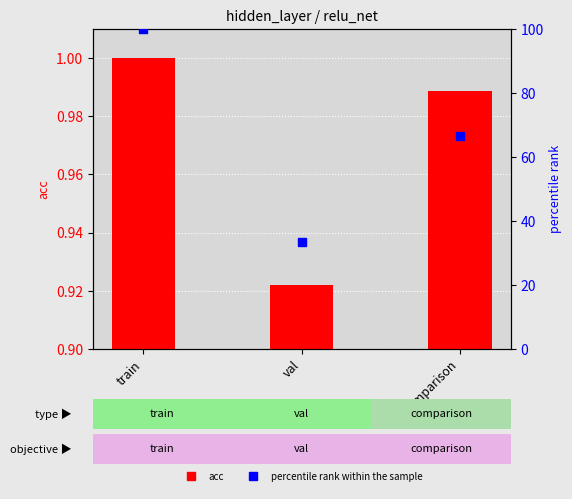

Which series has the widest spread of Y values?

percentile rank within the sample